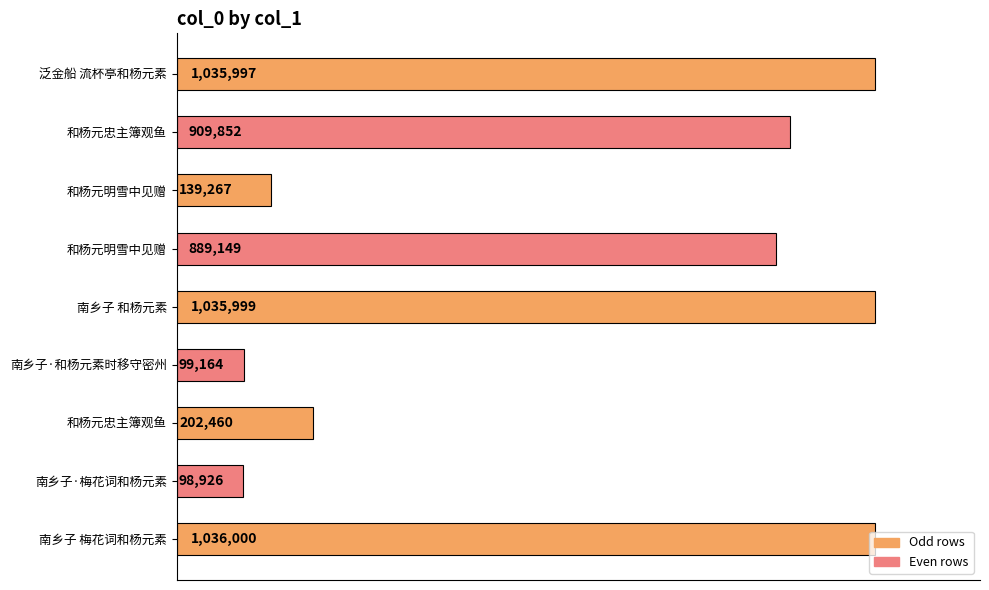

Are the bars horizontal?

Yes